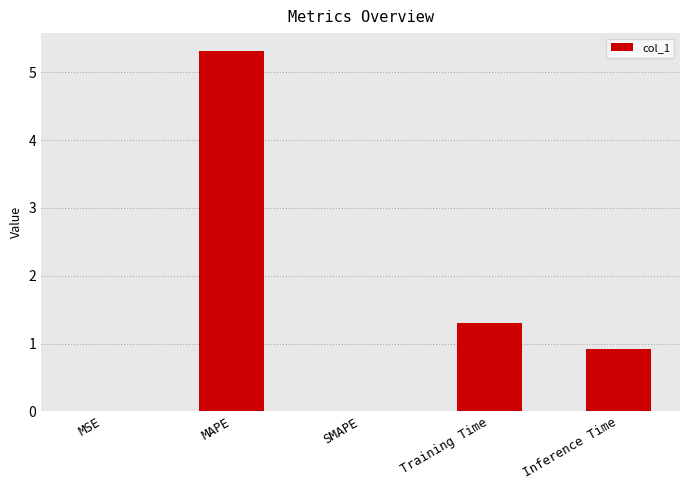

Which has a higher value, MSE or Training Time?

Training Time